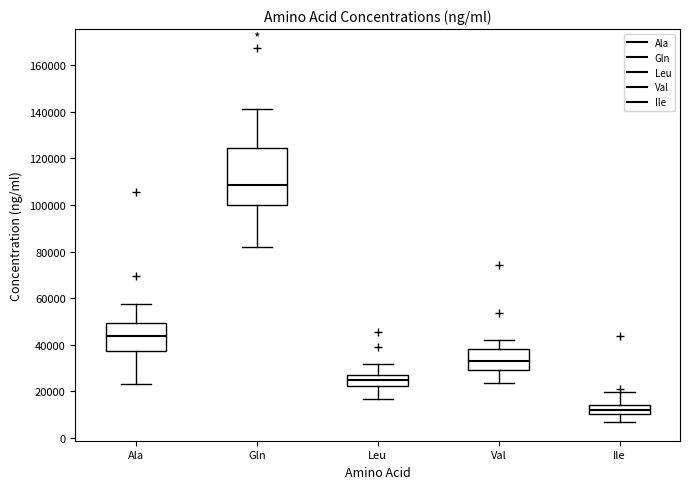

Reading left to right, transcribe this box plot: for each box, give where its median line is, the range the box spans, and where its two whiskers end, as read against the y-axis. The values are not printed on the chart, so give them approximately, as read against the axis.

Ala: median 44000, box 38000 to 50000, whiskers 24000 to 58000
Gln: median 108000, box 100000 to 124000, whiskers 82000 to 142000
Leu: median 24000, box 22000 to 28000, whiskers 16000 to 32000
Val: median 34000, box 30000 to 38000, whiskers 24000 to 42000
Ile: median 12000, box 10000 to 14000, whiskers 6000 to 20000